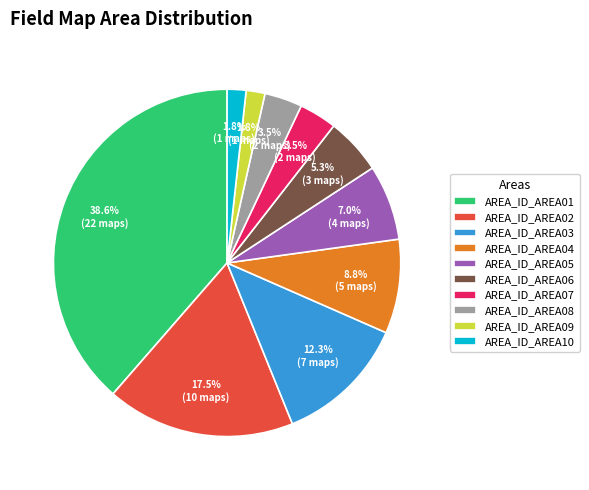

To the nearest percent, what percentage of the pie is AREA_ID_AREA04?

9%